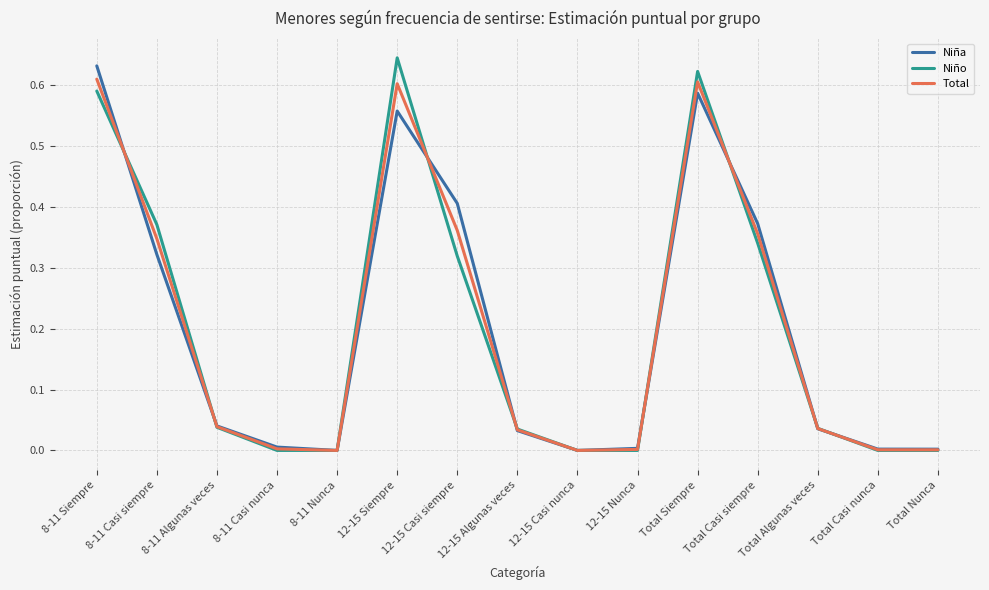

What position from the left is 8-11 Algunas veces?

3